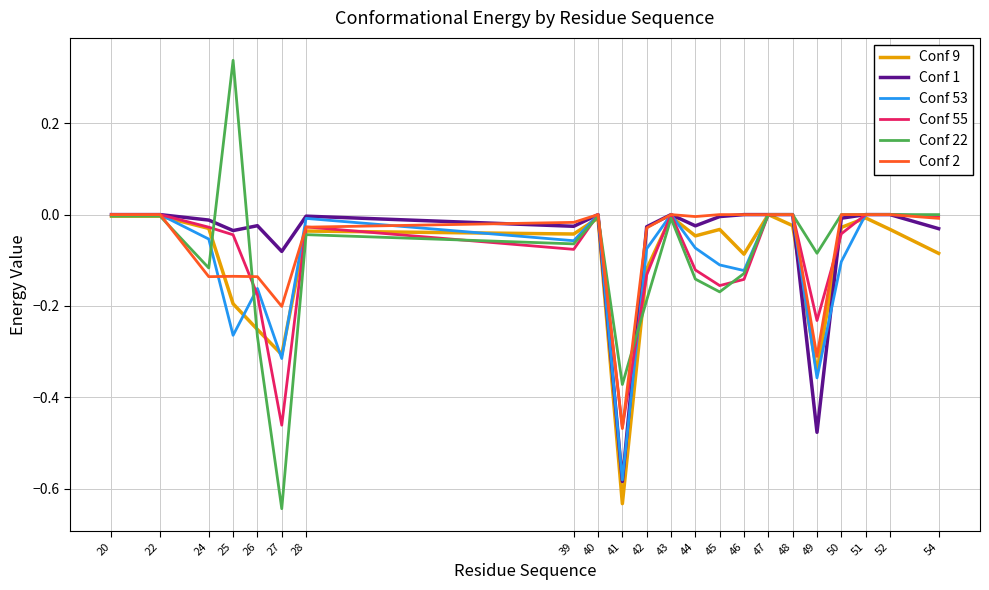

Is the value of Conf 9 at 48 greater than the value of Conf 22 at 24?

Yes